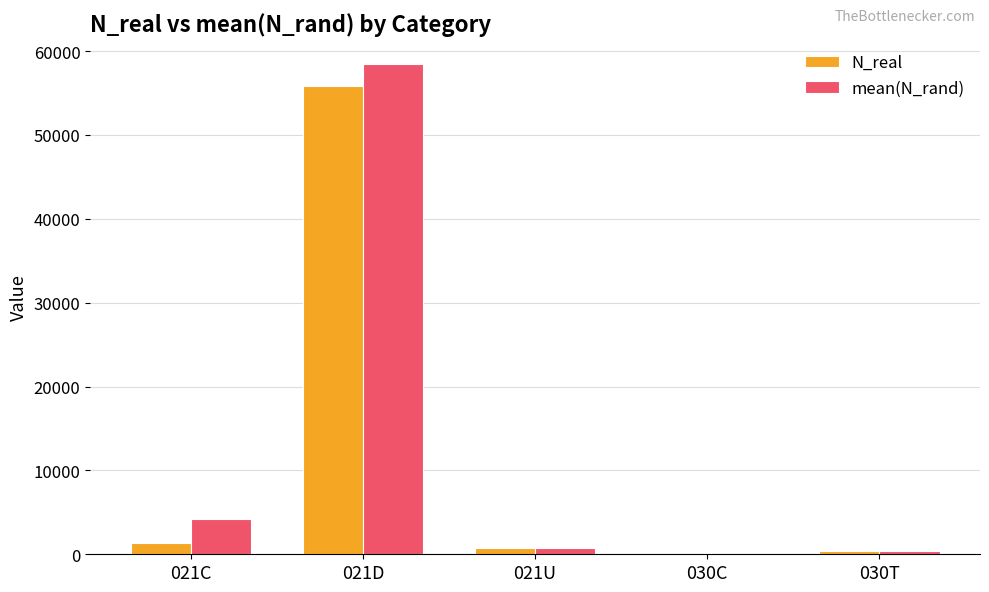

What is the difference between the mean(N_rand) values at 021C and 021U?

3407.7